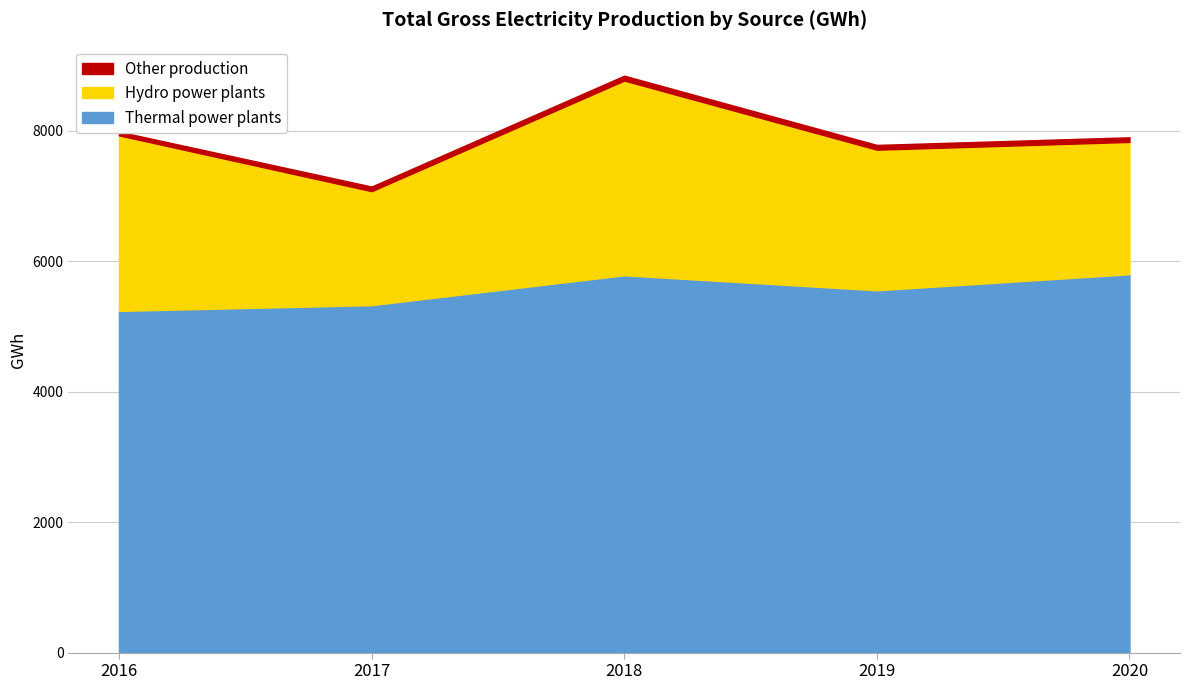

True or false: Other production and Hydro power plants cross at least once.

False